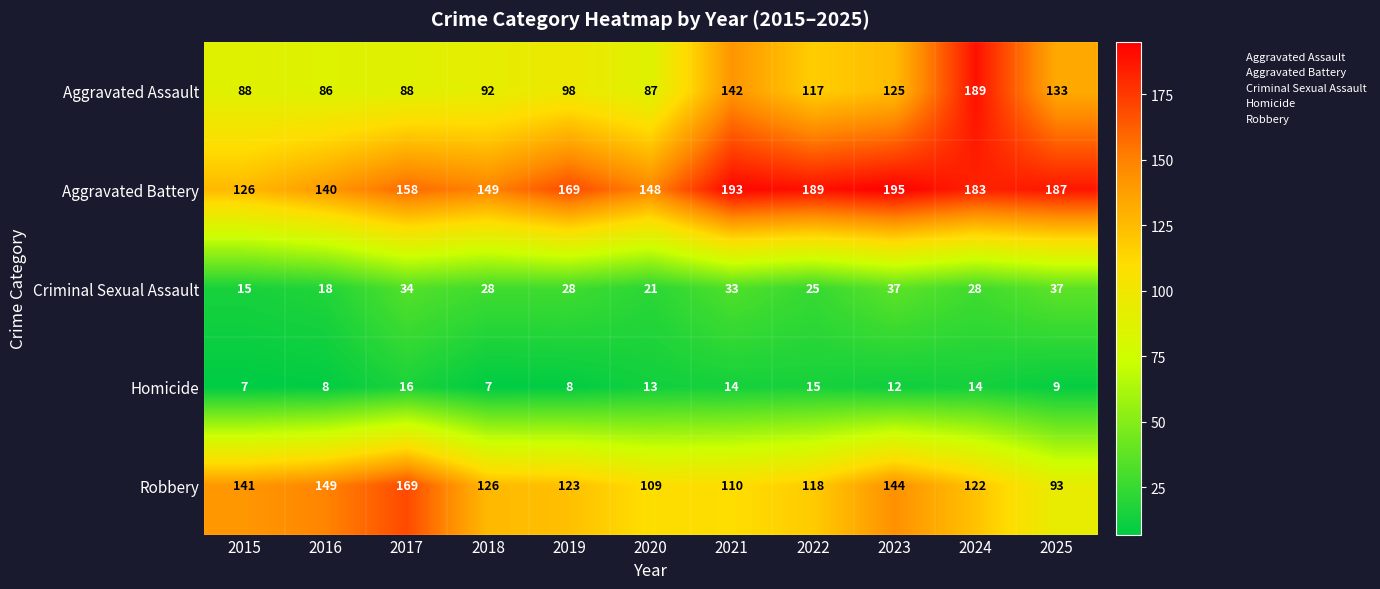

What is the difference between the maximum and minimum values in the Homicide series?

9